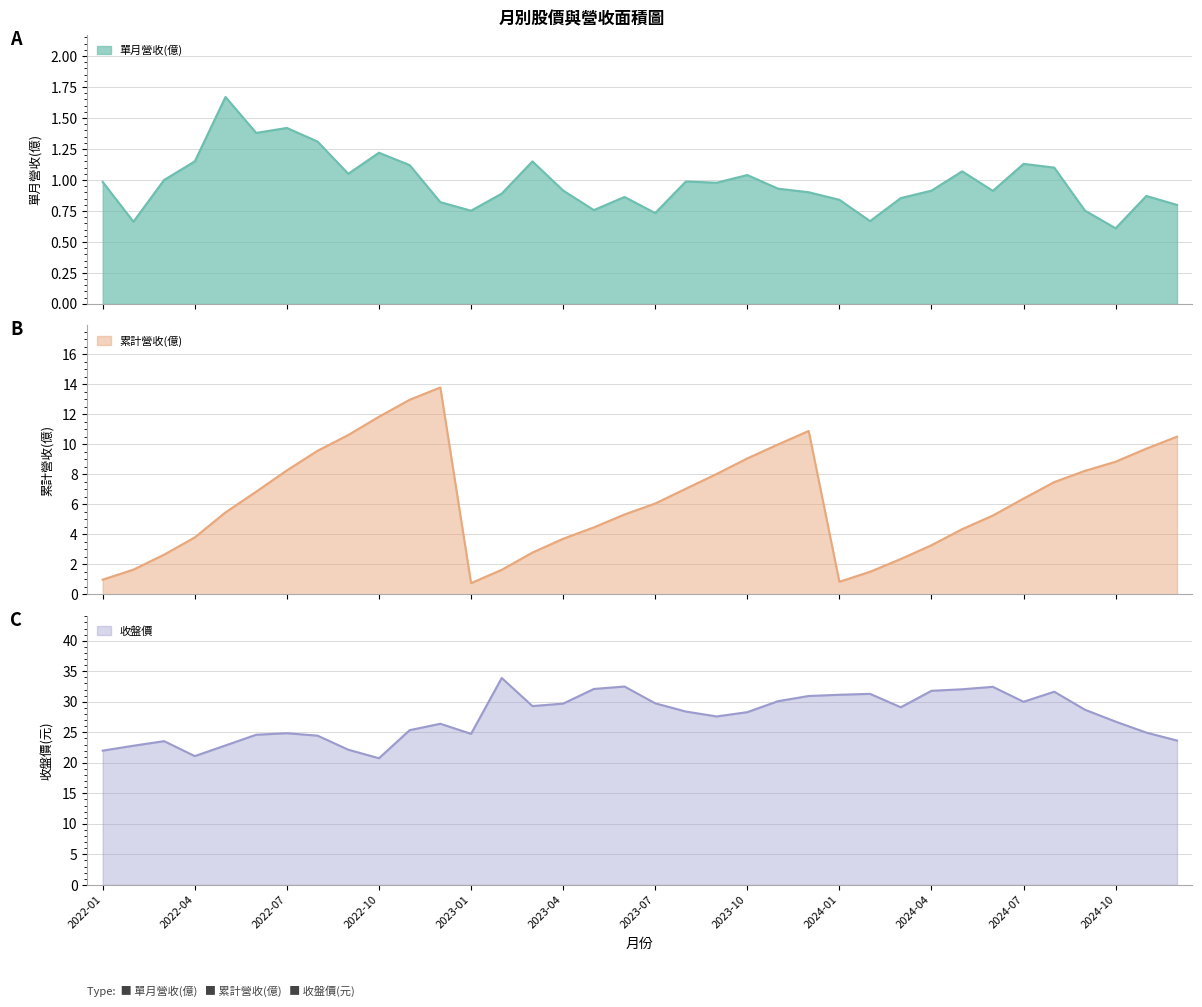

The value of 累計營收(億) at 2023-06 is 2.4. True or false?

False